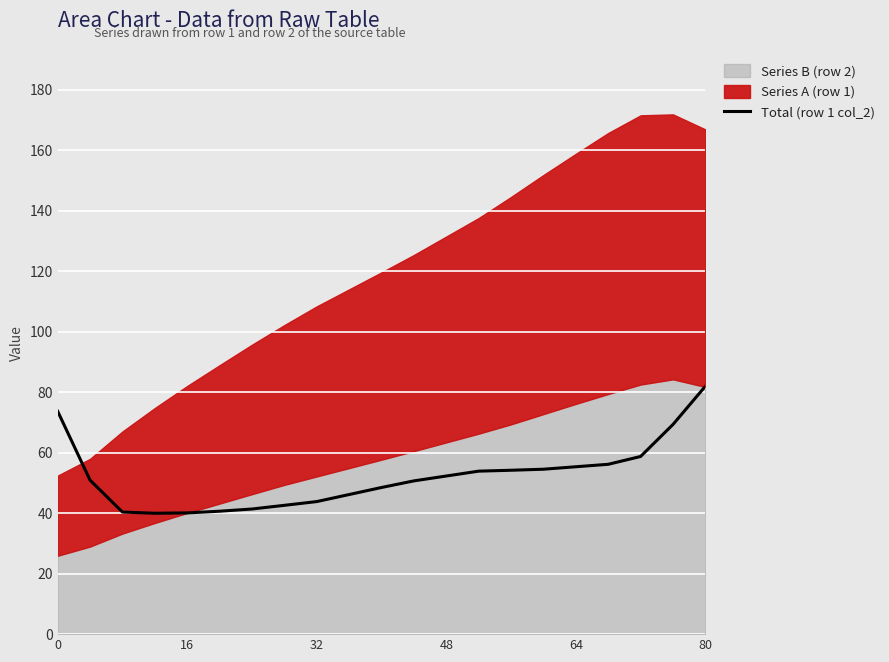

What is the minimum value for Total (row 1 col_2)?

40.0